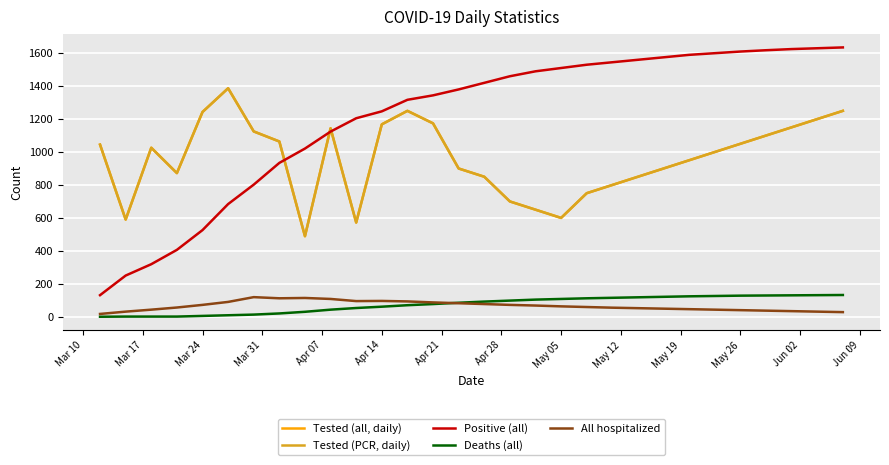

Does the chart have visible grid lines?

Yes